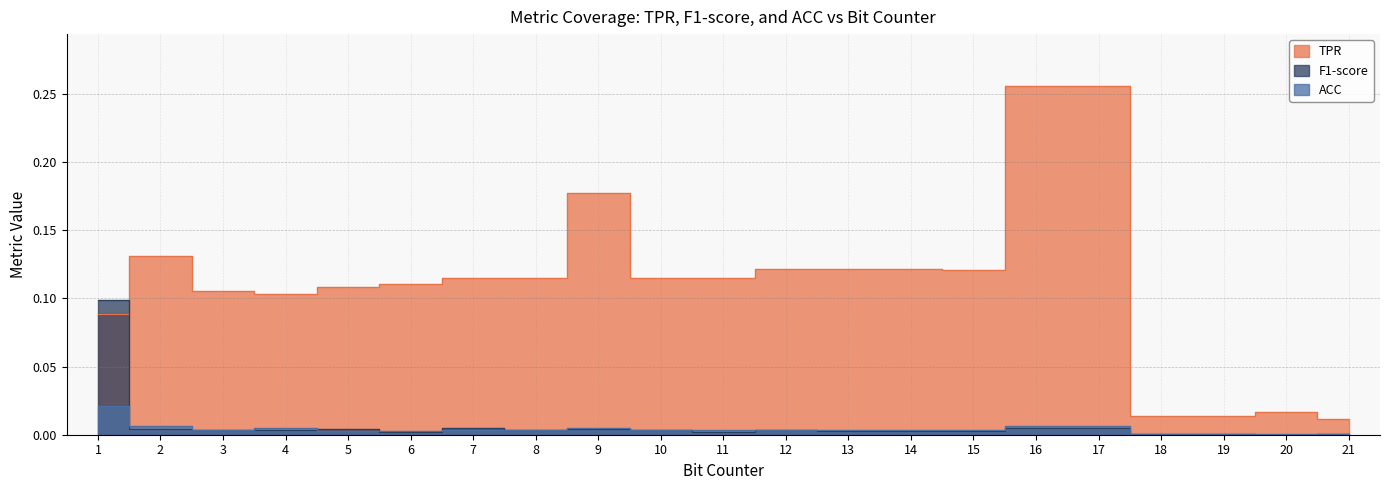

Reading right to left, list all the values displayed in this chart.

TPR: 21=0.0	20=0.0	19=0.0	18=0.0	17=0.3	16=0.3	15=0.1	14=0.1	13=0.1	12=0.1	11=0.1	10=0.1	9=0.2	8=0.1	7=0.1	6=0.1	5=0.1	4=0.1	3=0.1	2=0.1	1=0.1
F1-score: 21=0.0	20=0.0	19=0.0	18=0.0	17=0.0	16=0.0	15=0.0	14=0.0	13=0.0	12=0.0	11=0.0	10=0.0	9=0.0	8=0.0	7=0.0	6=0.0	5=0.0	4=0.0	3=0.0	2=0.0	1=0.1
ACC: 21=0.0	20=0.0	19=0.0	18=0.0	17=0.0	16=0.0	15=0.0	14=0.0	13=0.0	12=0.0	11=0.0	10=0.0	9=0.0	8=0.0	7=0.0	6=0.0	5=0.0	4=0.0	3=0.0	2=0.0	1=0.0